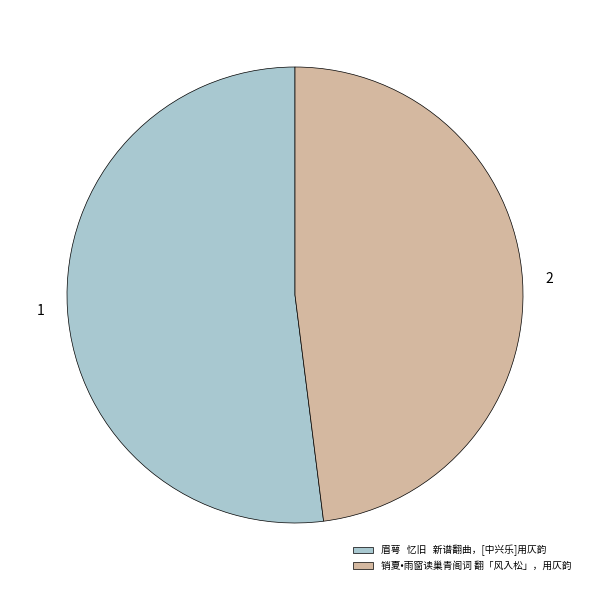

How many slices are in this pie chart?

2